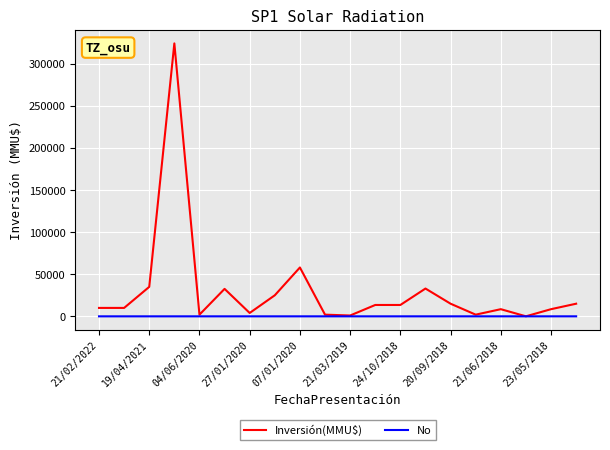

Which series has the widest spread of values?

Inversión(MMU$)